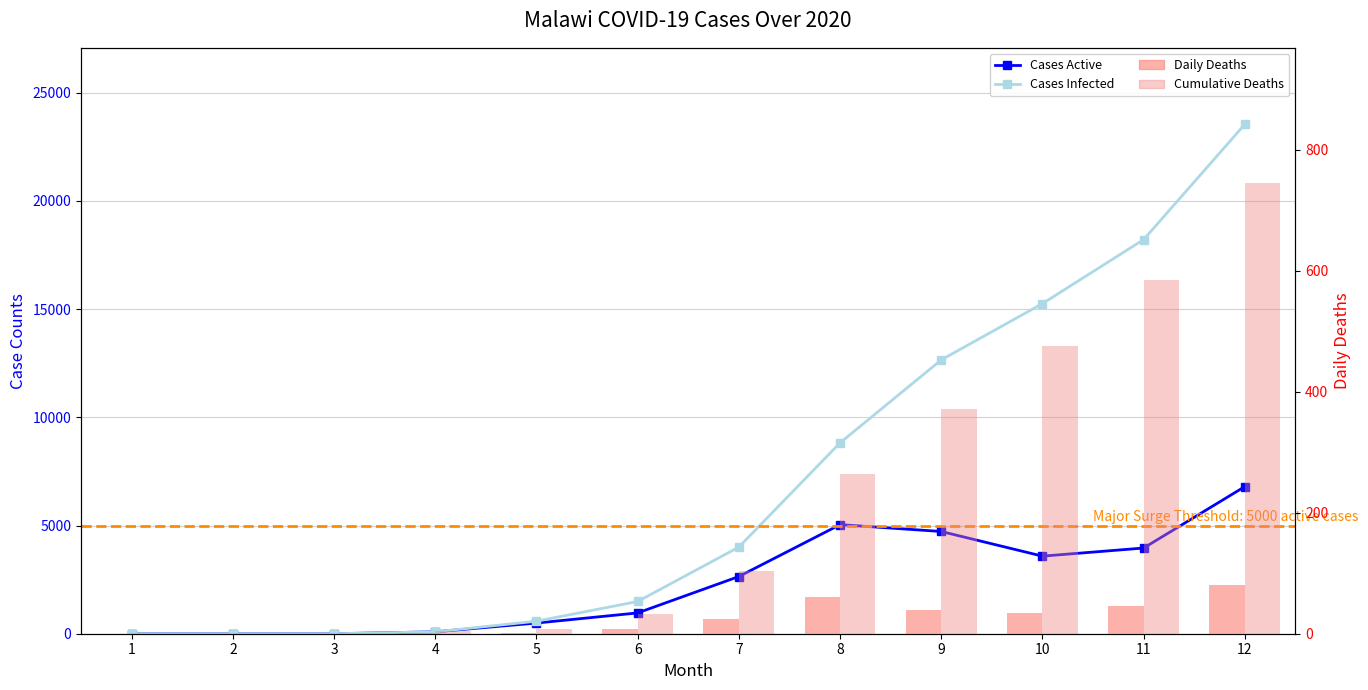

The value of Cases Infected at 12 is 5156. True or false?

False